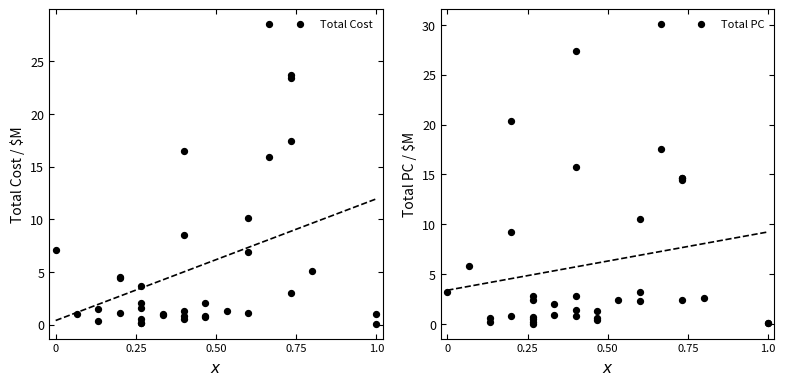

Which series has the largest Y range (max minus min)?

Total PC